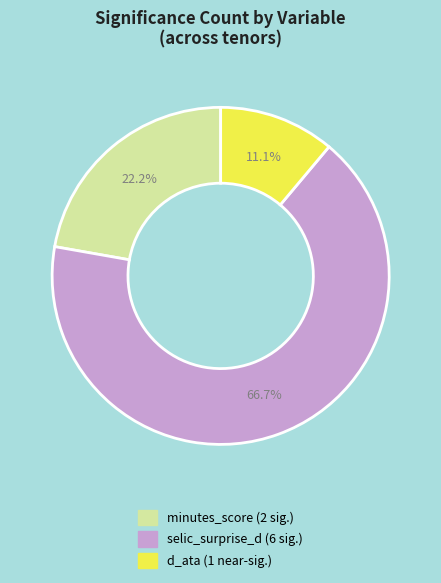

Is there any slice that represents more than half of the pie?

Yes